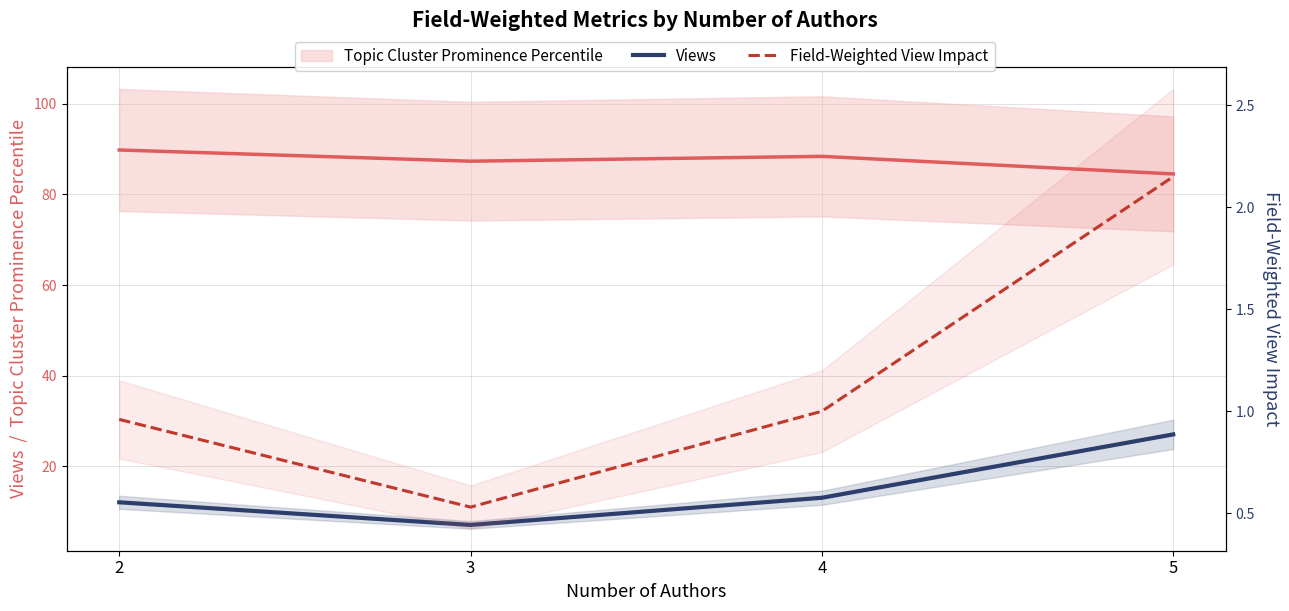

The Field-Weighted View Impact series shows 2.1 at 5. True or false?

True